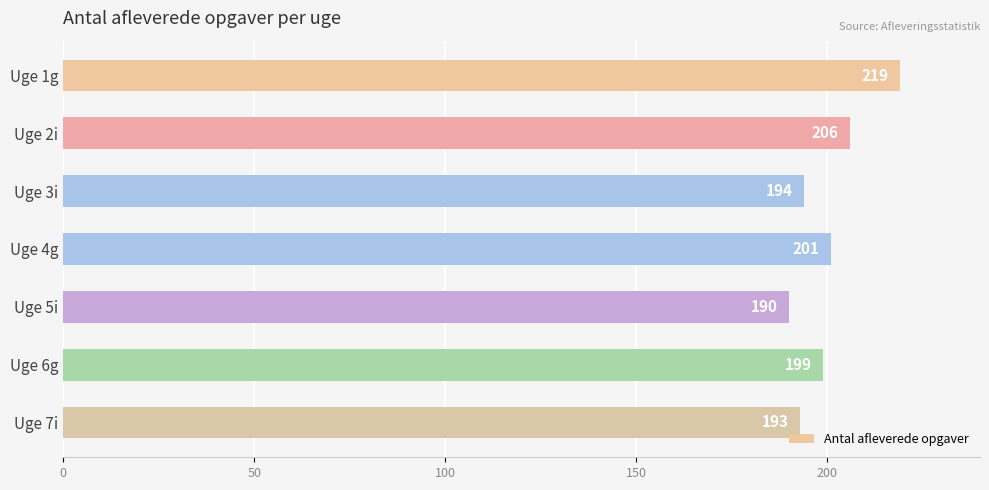

Reading bottom to top, what are all the values shown in this chart?

Uge 7i=193	Uge 6g=199	Uge 5i=190	Uge 4g=201	Uge 3i=194	Uge 2i=206	Uge 1g=219